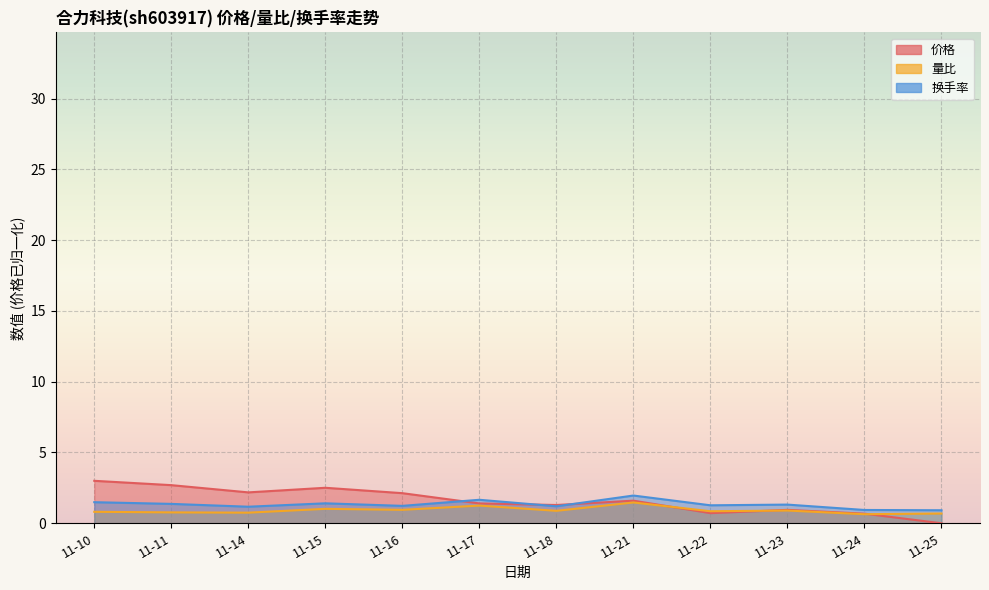

True or false: 量比 has more than 2 points higher than both neighbors.

True